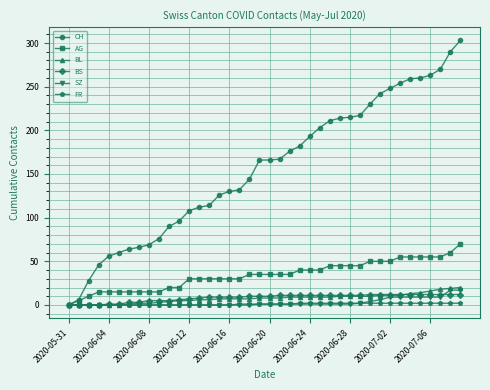

Does the chart display data point markers on the line(s)?

Yes